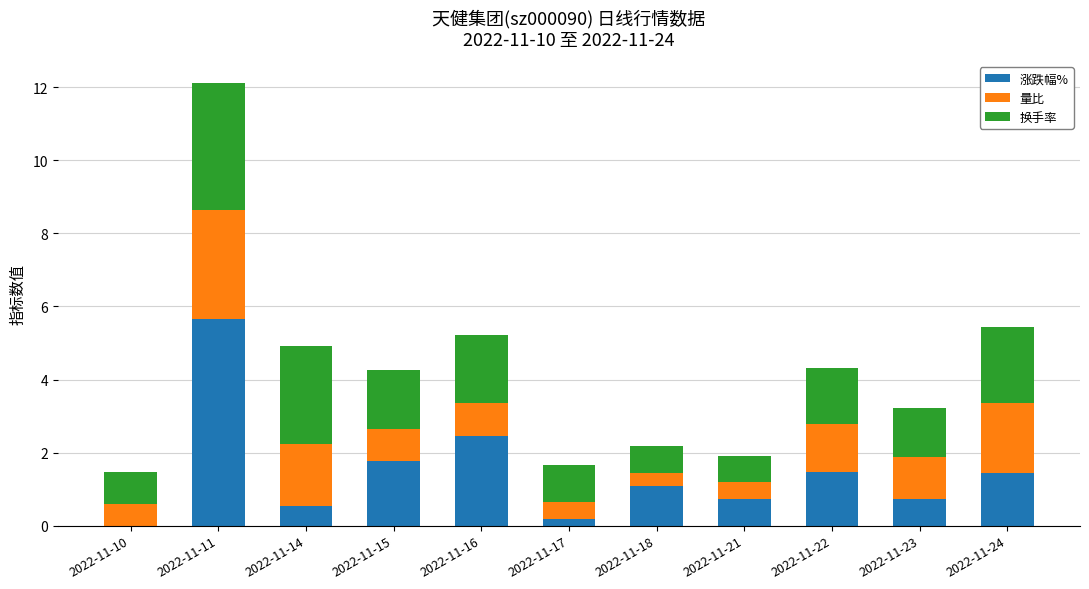

What is the maximum value for 涨跌幅%?

5.7